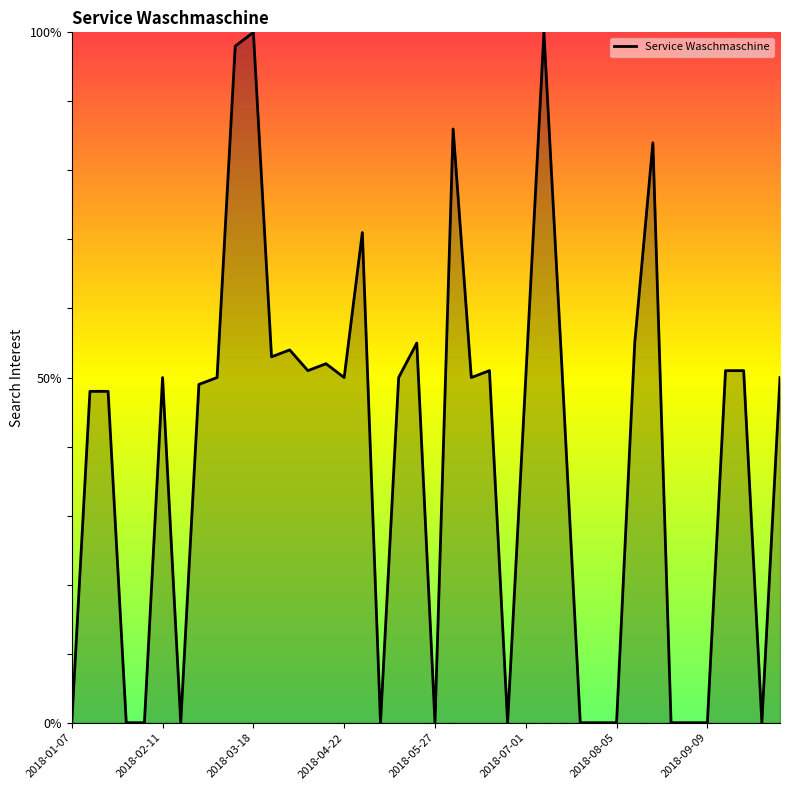

How many lines are shown in the chart?

1